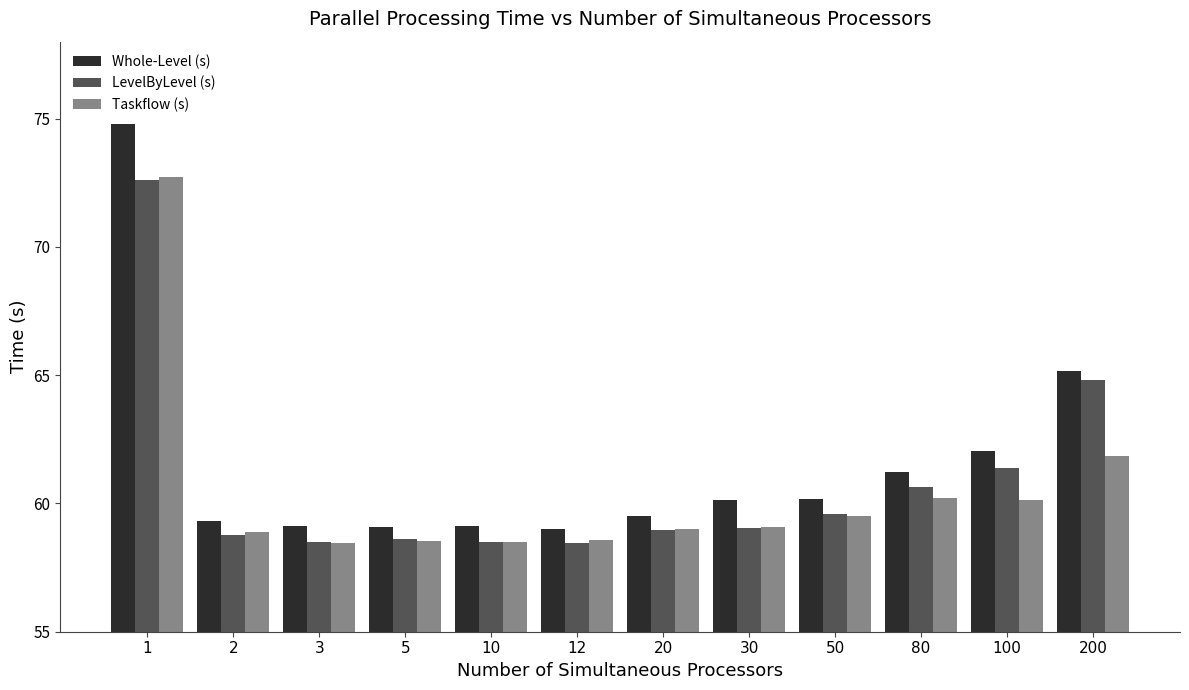

What is the maximum value shown in the chart?

74.8